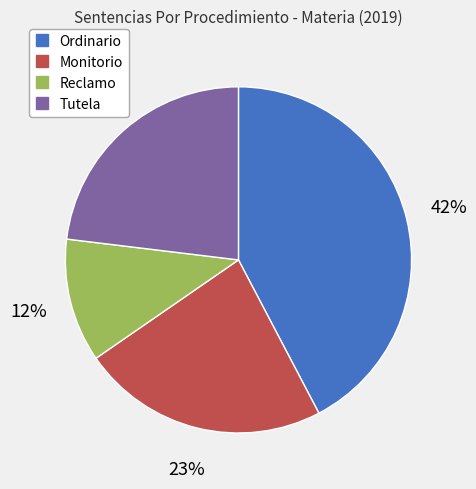

Is Tutela the majority of the pie?

No